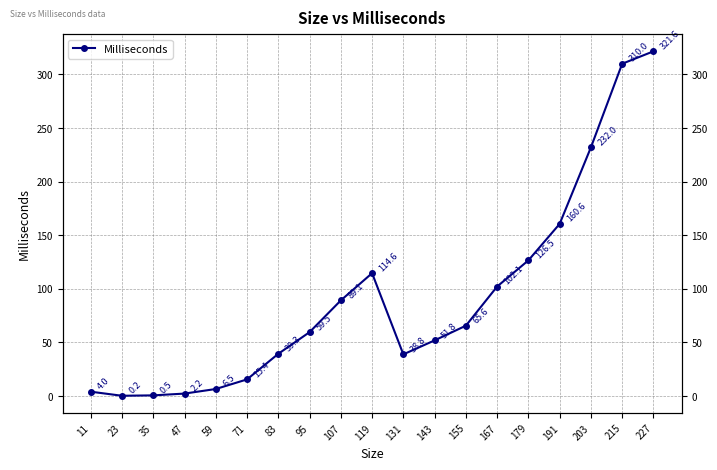

How many data points are less than 59?

9